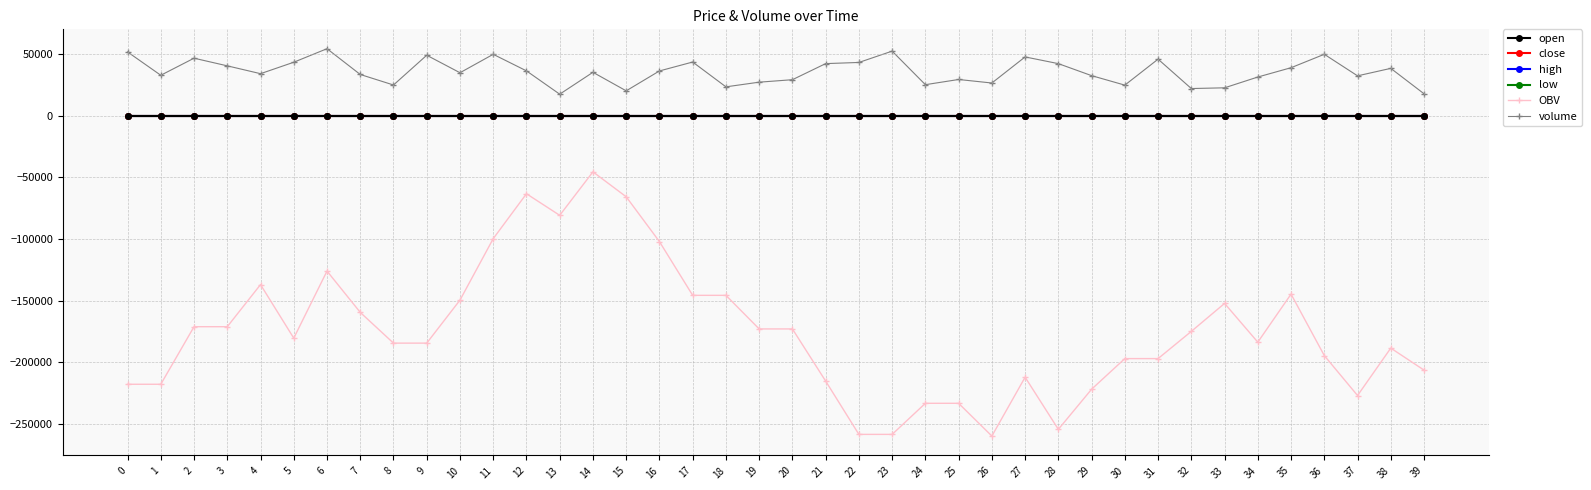

Which has a higher value, 36 or 37?

36